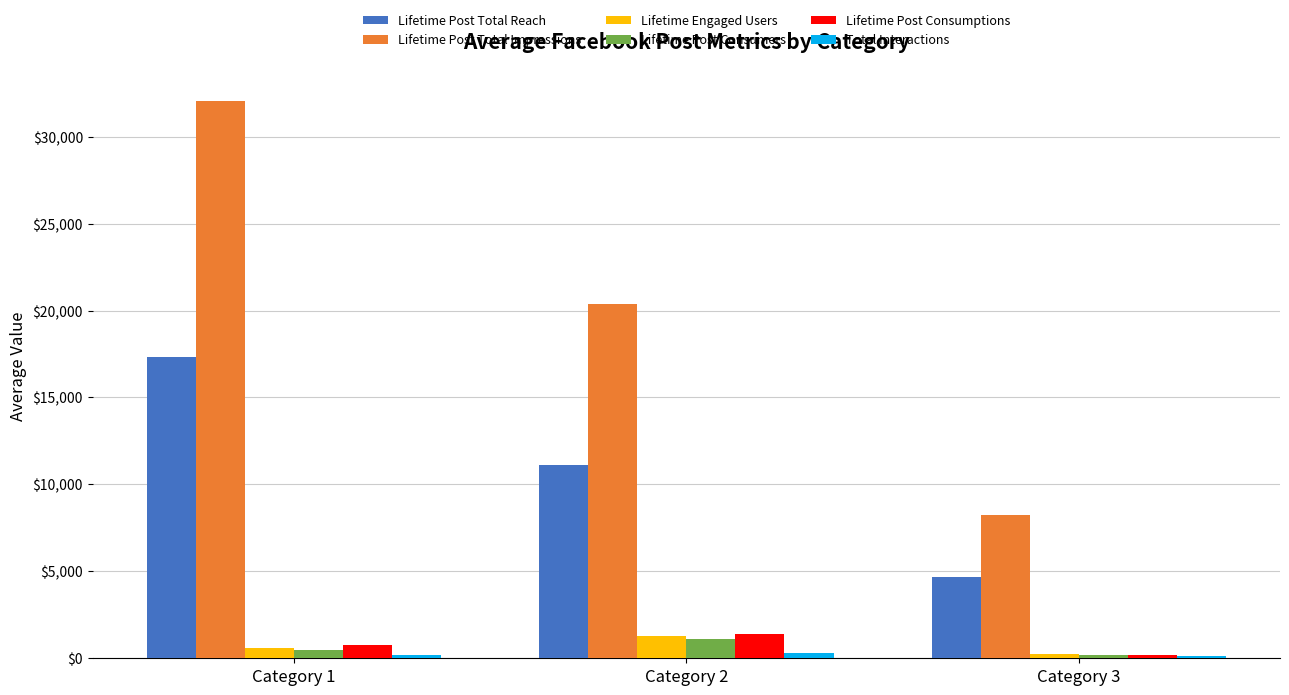

How many values in the Lifetime Post Total Reach series are below 11116?

1